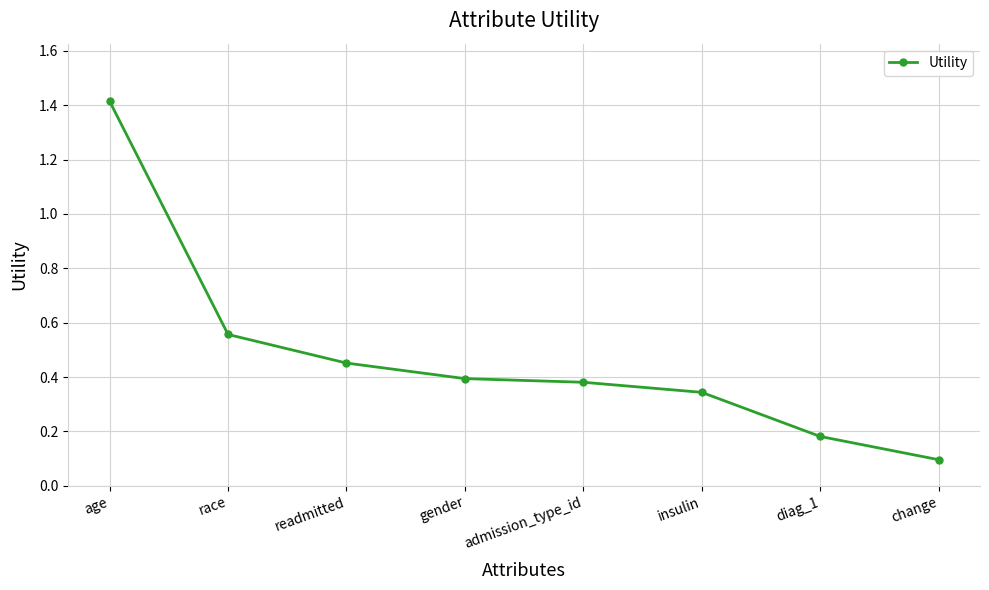

What is the change in value from age to admission_type_id?

-1.0